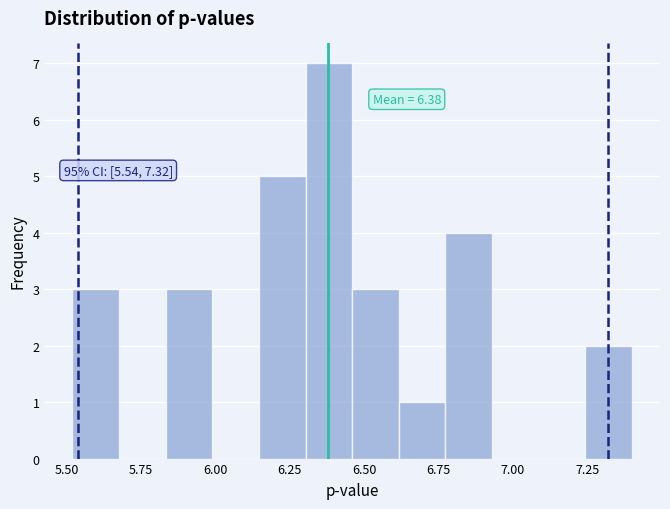

Around what value on the x-axis is the tallest bar? Give the approximate position of its centre, as read against the axis.

6.40